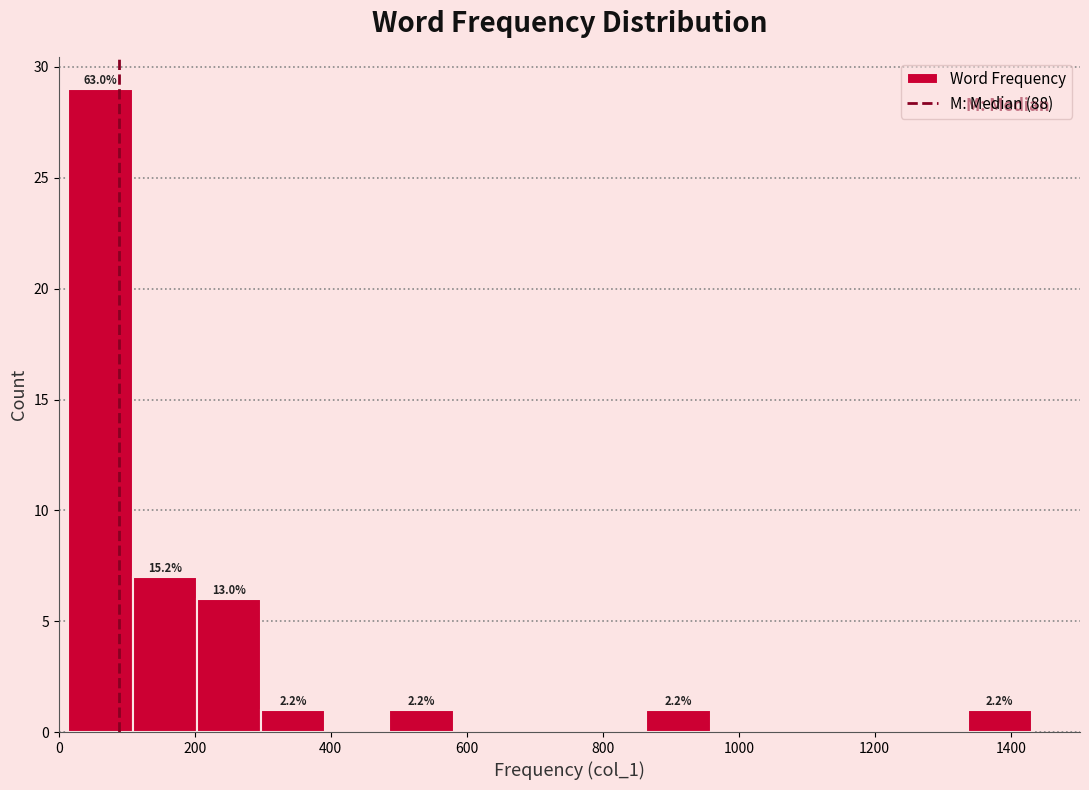

Over which range of the x-axis is the bar tallest?

20 to 100